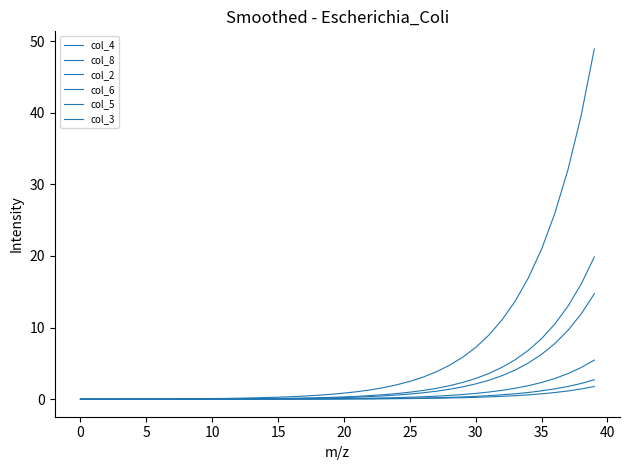

Does the chart have visible grid lines?

No